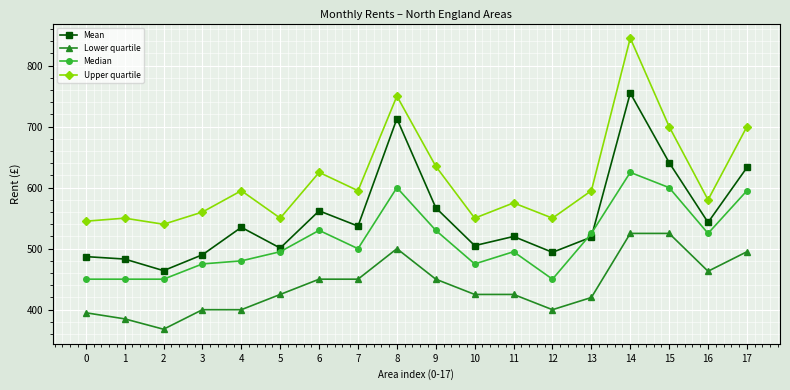

Is the value of Upper quartile at 3 greater than the value of Mean at 10?

Yes